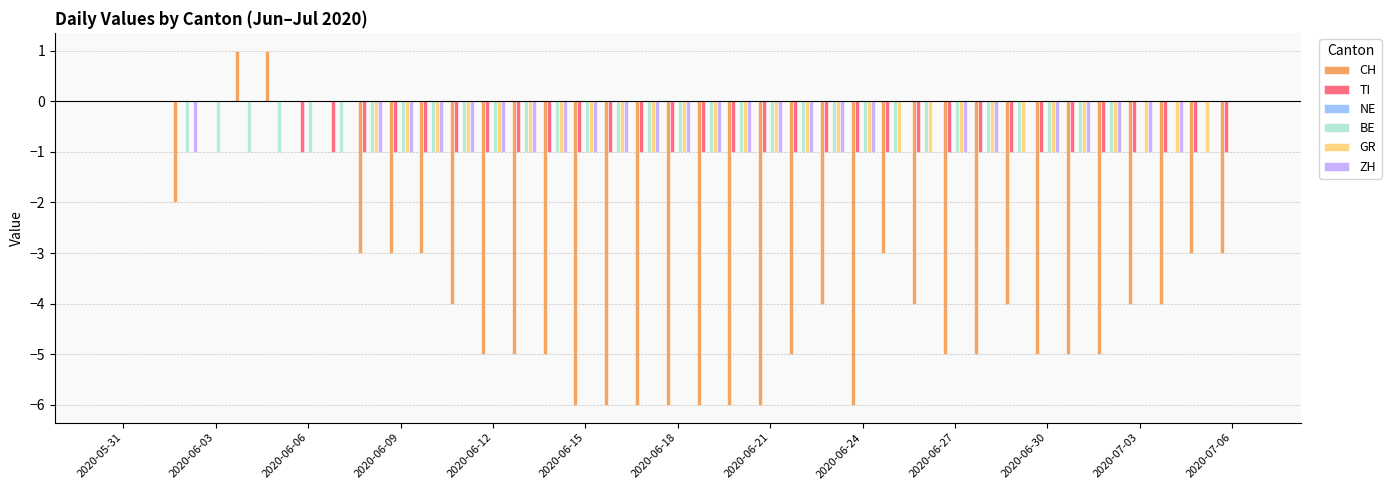

Which series has the largest range (max minus min)?

CH